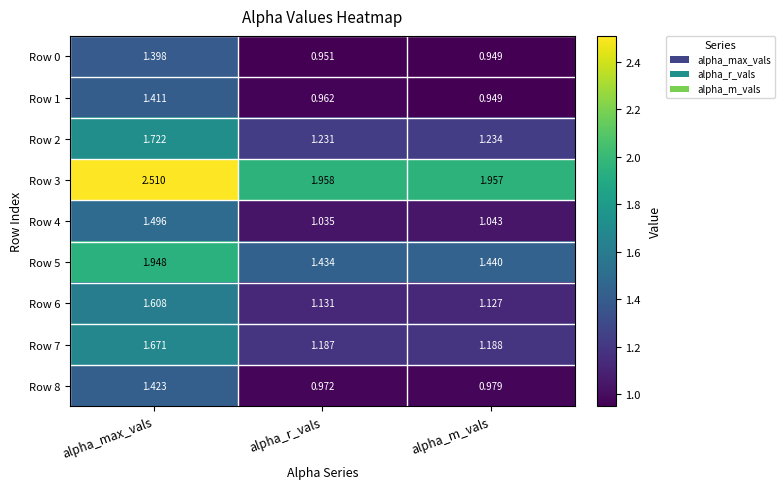

At which label is Row 0 closest to 1?

alpha_r_vals